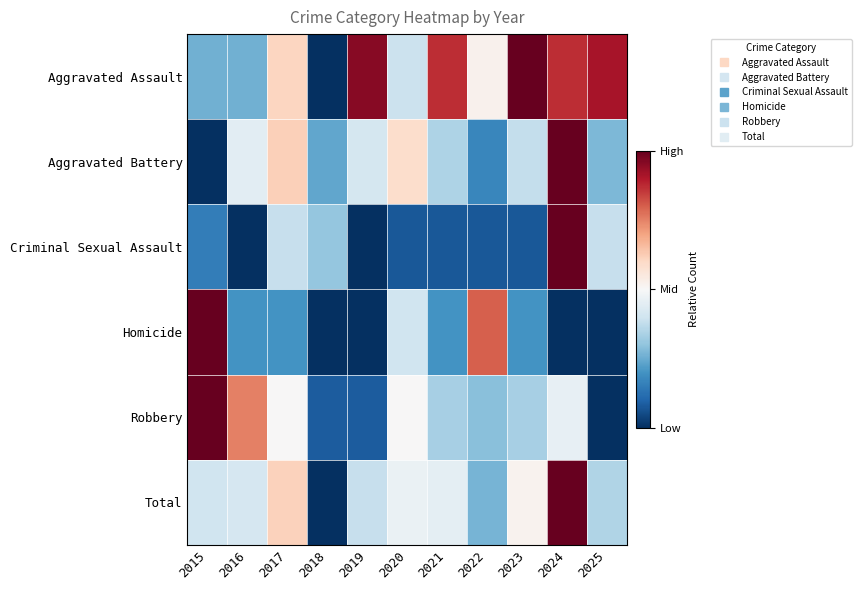

At how many categories does at least one series exceed 0?

11